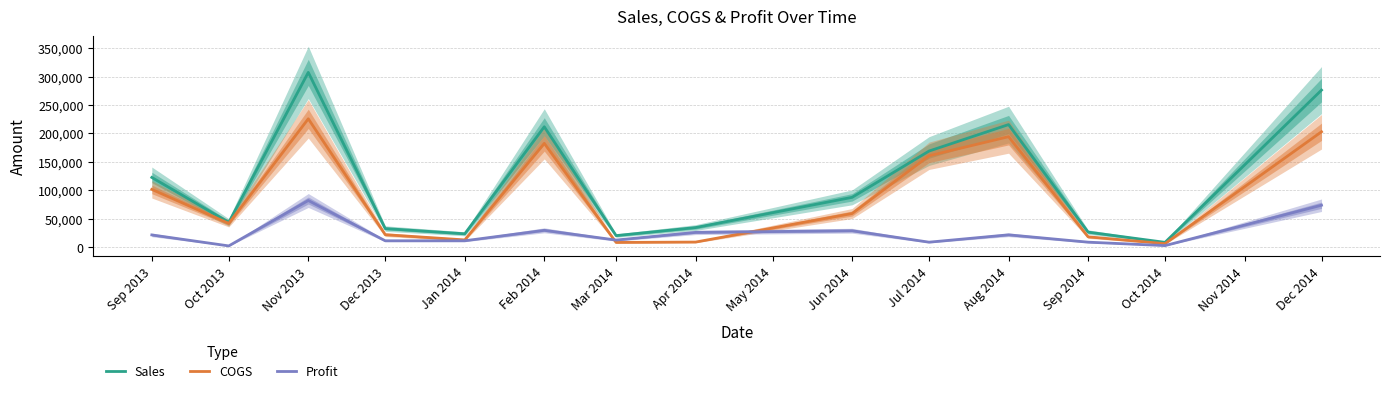

Where do COGS and Profit first cross each other?

Feb 2014 and Mar 2014